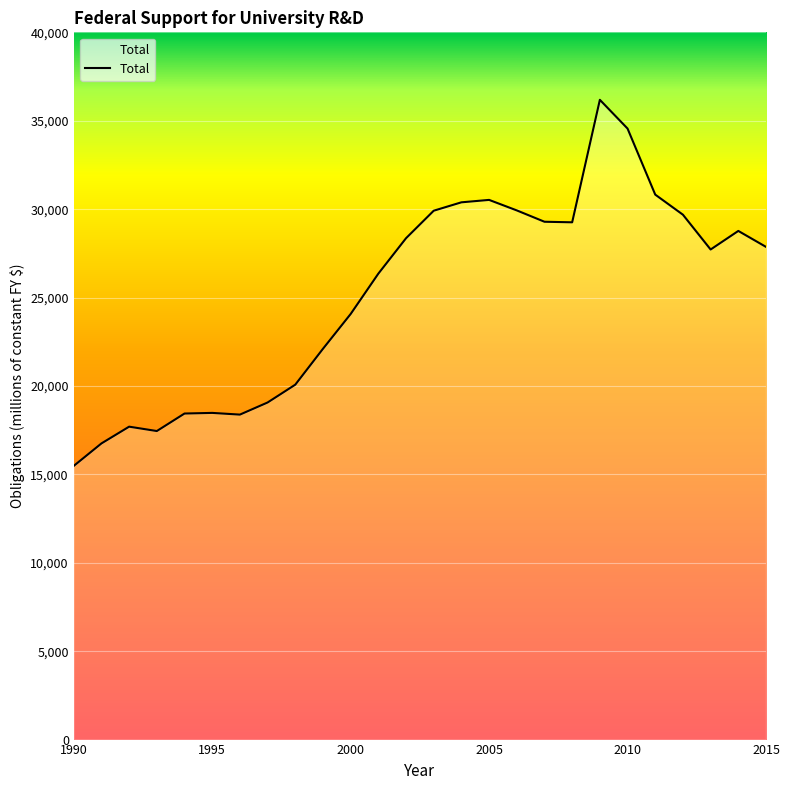

What is the maximum value shown in the chart?

36183.5